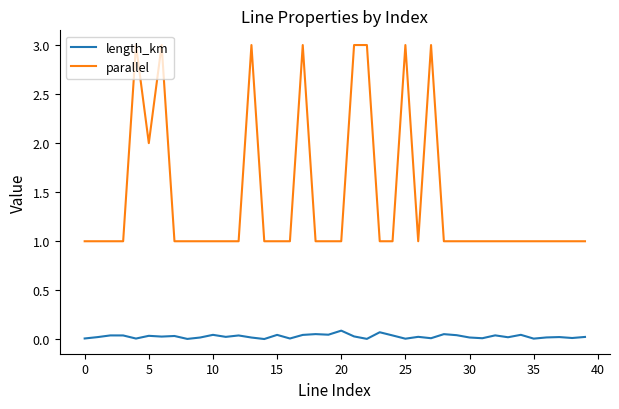

True or false: parallel and length_km intersect in this chart.

False